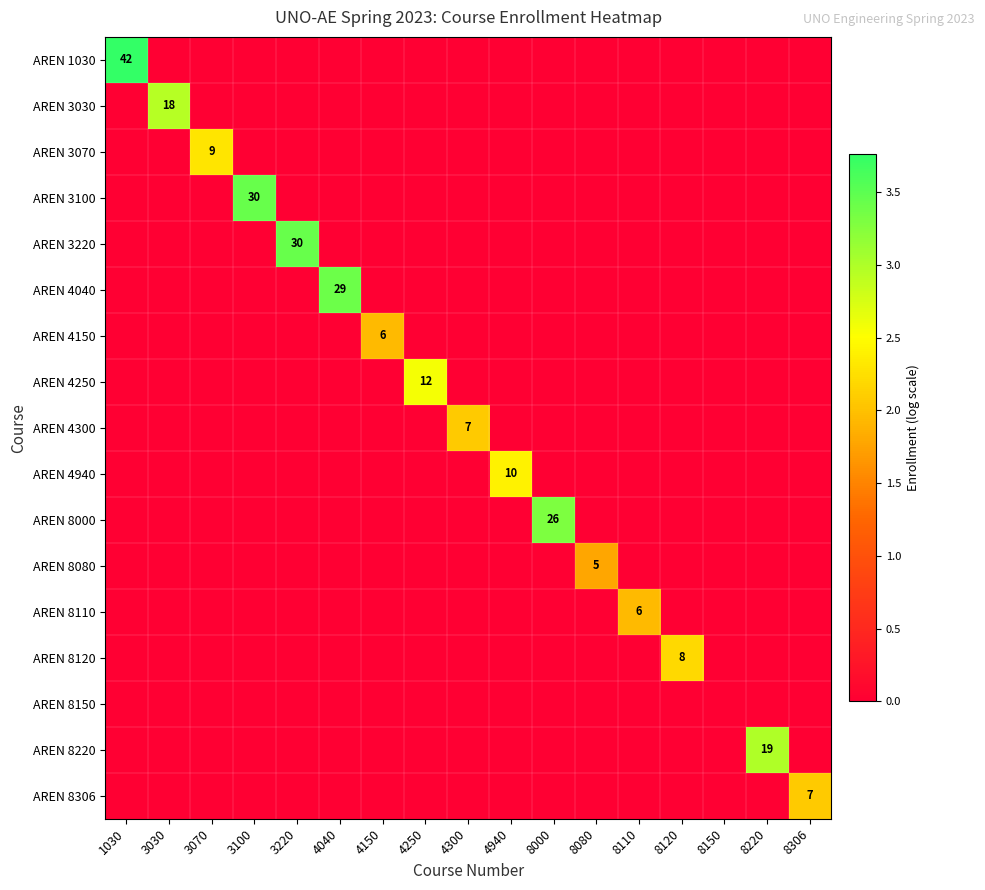

The AREN 3070 series shows 4 at 3070. True or false?

False